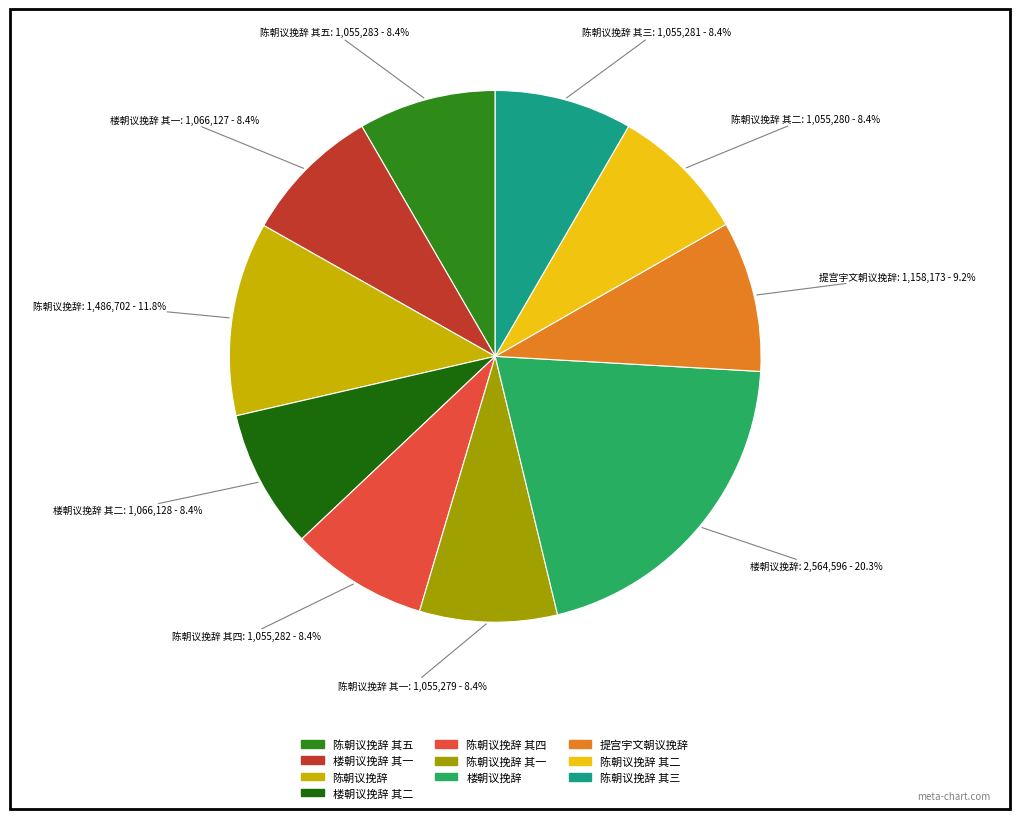

The 陈朝议挽辞 slice represents 12% of the pie. True or false?

True